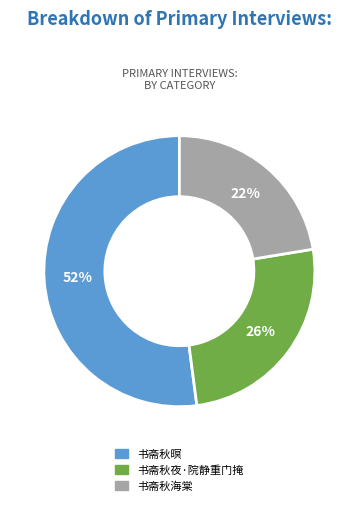

What is the majority slice?

书斋秋暝